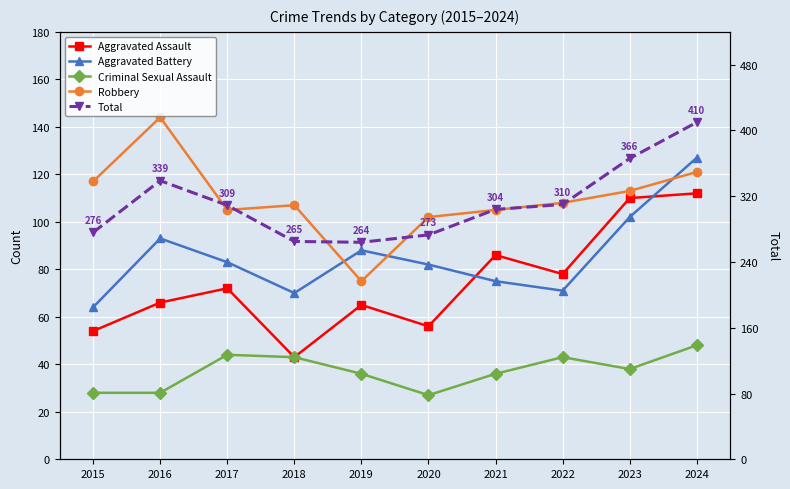

Count the number of data series in this chart.

5